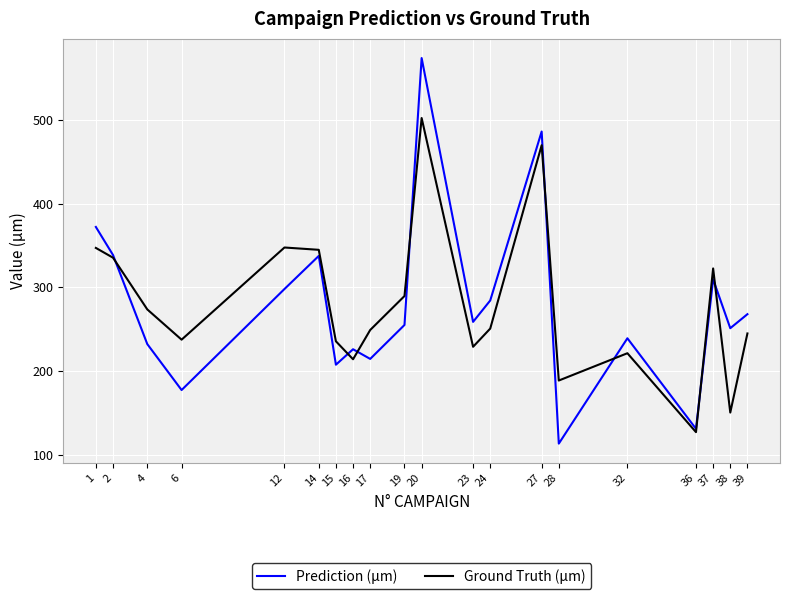

Is the value of Ground Truth (µm) at 15 greater than the value of Prediction (µm) at 24?

No